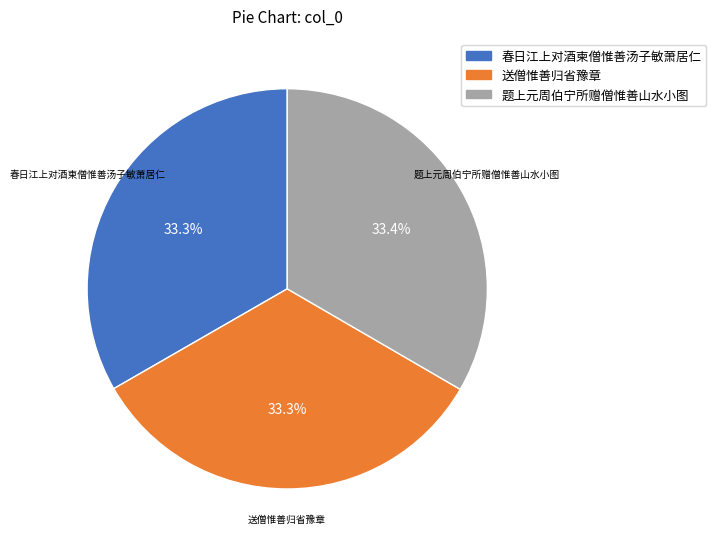

Is there a majority slice in this chart?

No